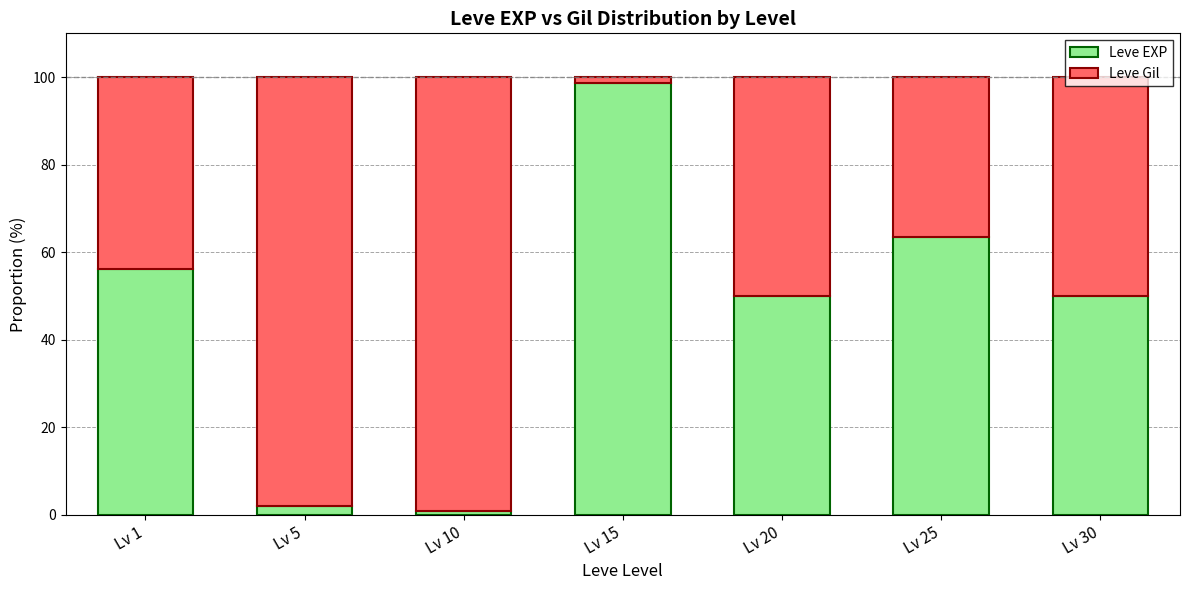

What is the difference between the maximum and minimum values in the Leve EXP series?

97.7